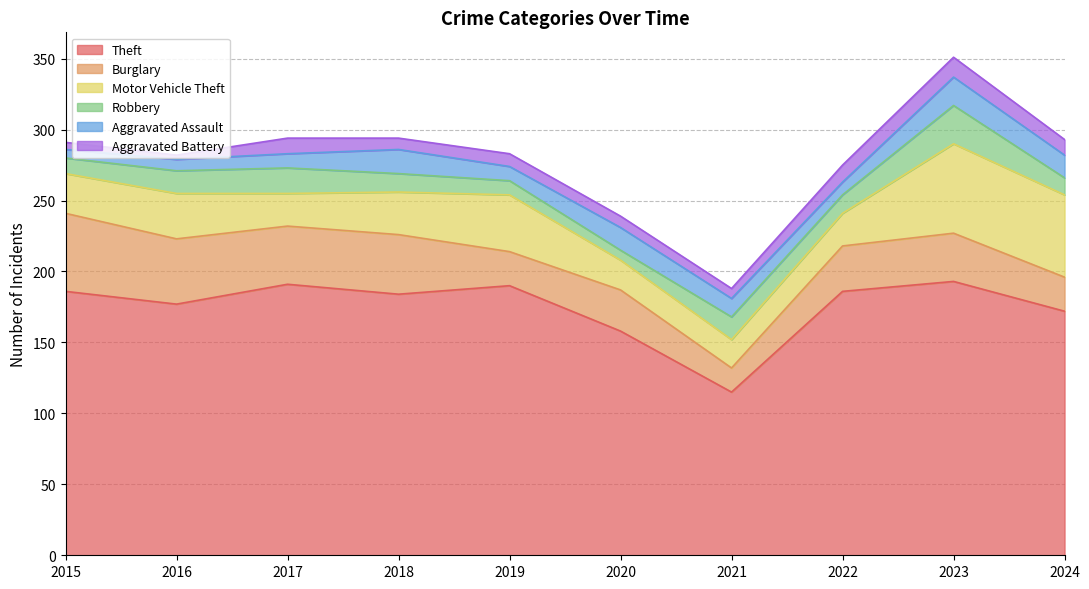

Where does the Aggravated Assault series first go above 13?

2018